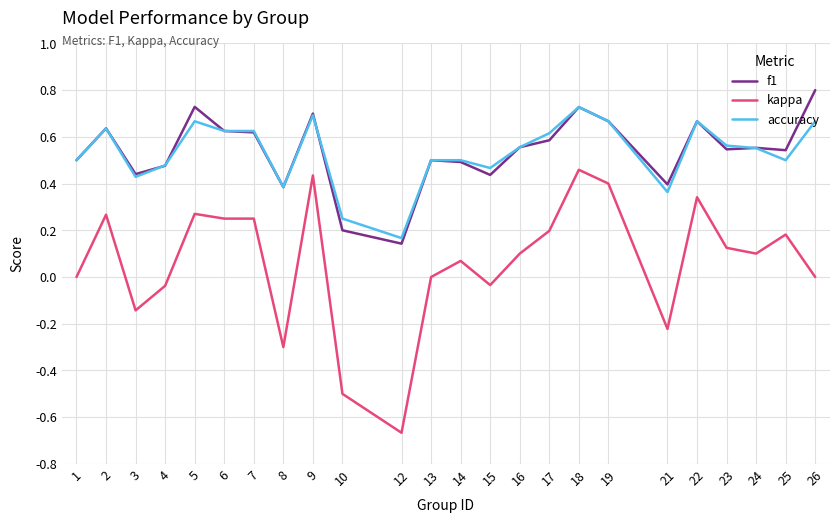

Does the chart display data point markers on the line(s)?

No